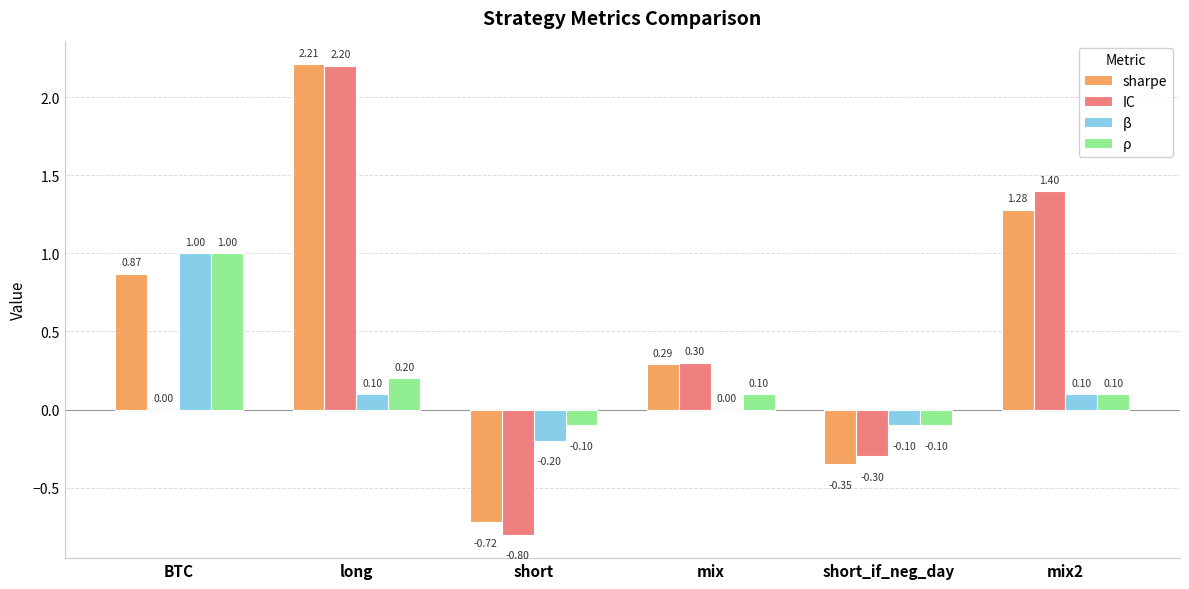

At which category is the sum across all series the highest?

long